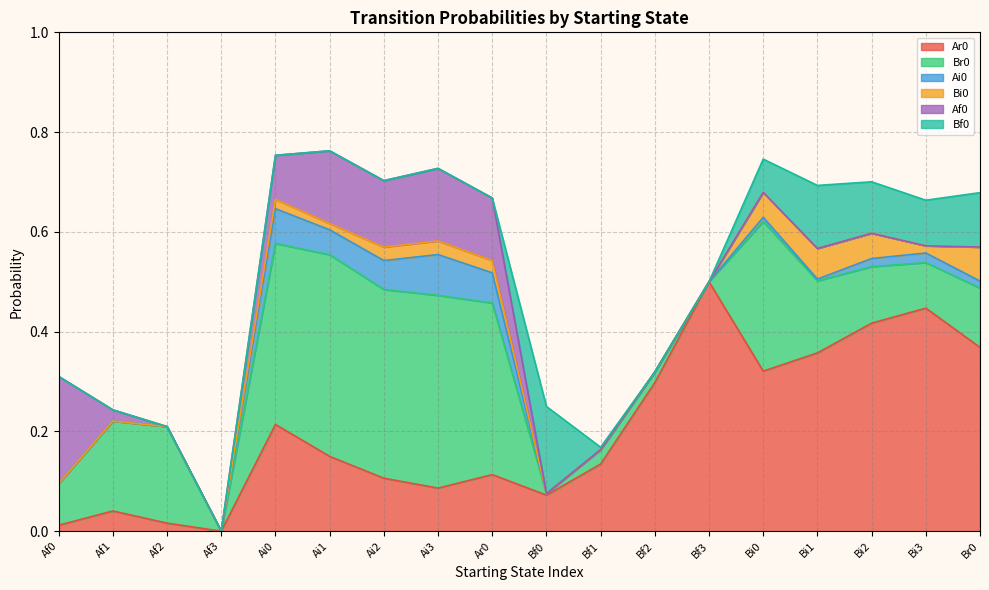

List the labels in order of Ai0 value, largest first.

Ai3, Ai0, Ar0, Ai2, Ai1, Bi3, Bi2, Br0, Bi0, Bi1, Af0, Af1, Af2, Af3, Bf0, Bf1, Bf2, Bf3